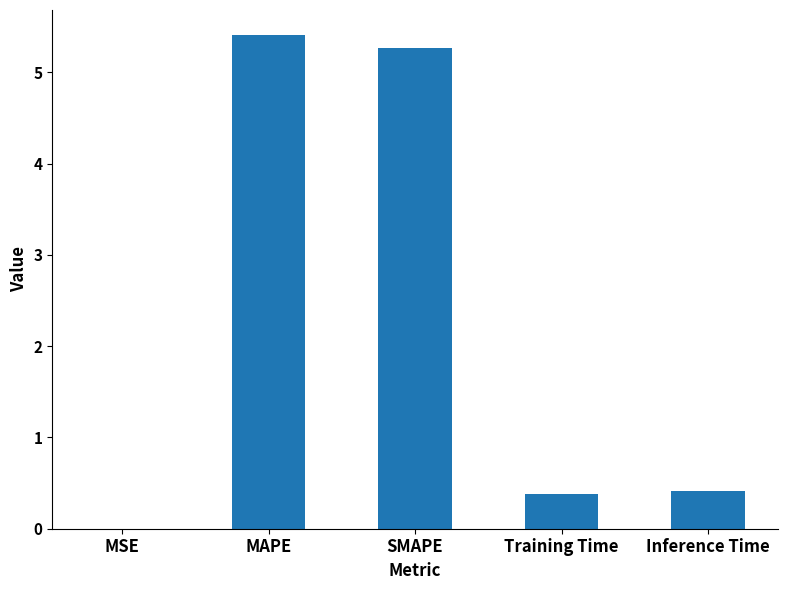

What is the difference between the values at MSE and SMAPE?

5.3